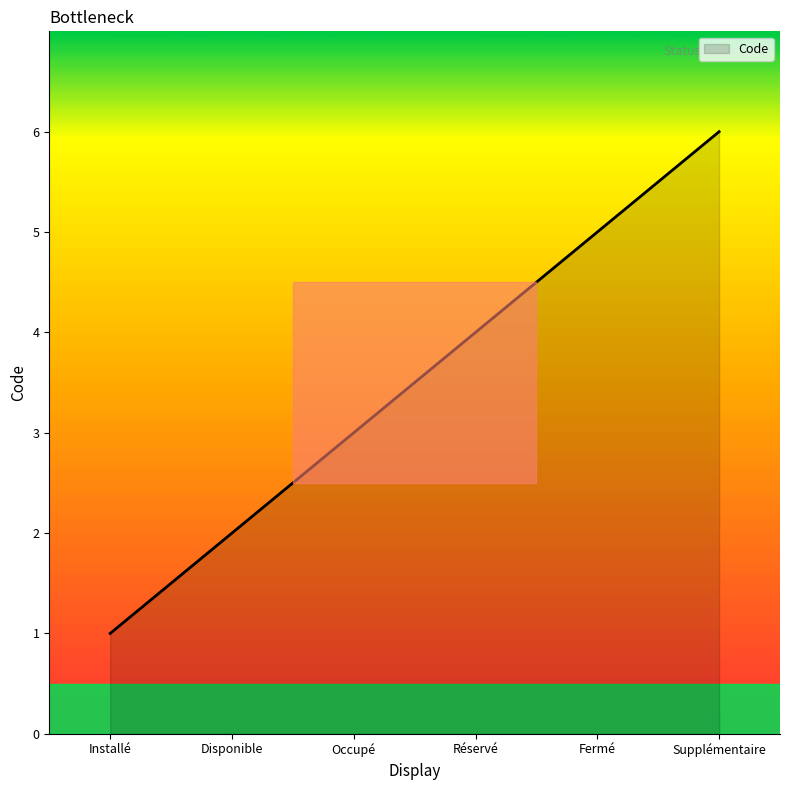

Reading left to right, extract all data points from this chart.

Installé=1	Disponible=2	Occupé=3	Réservé=4	Fermé=5	Supplémentaire=6